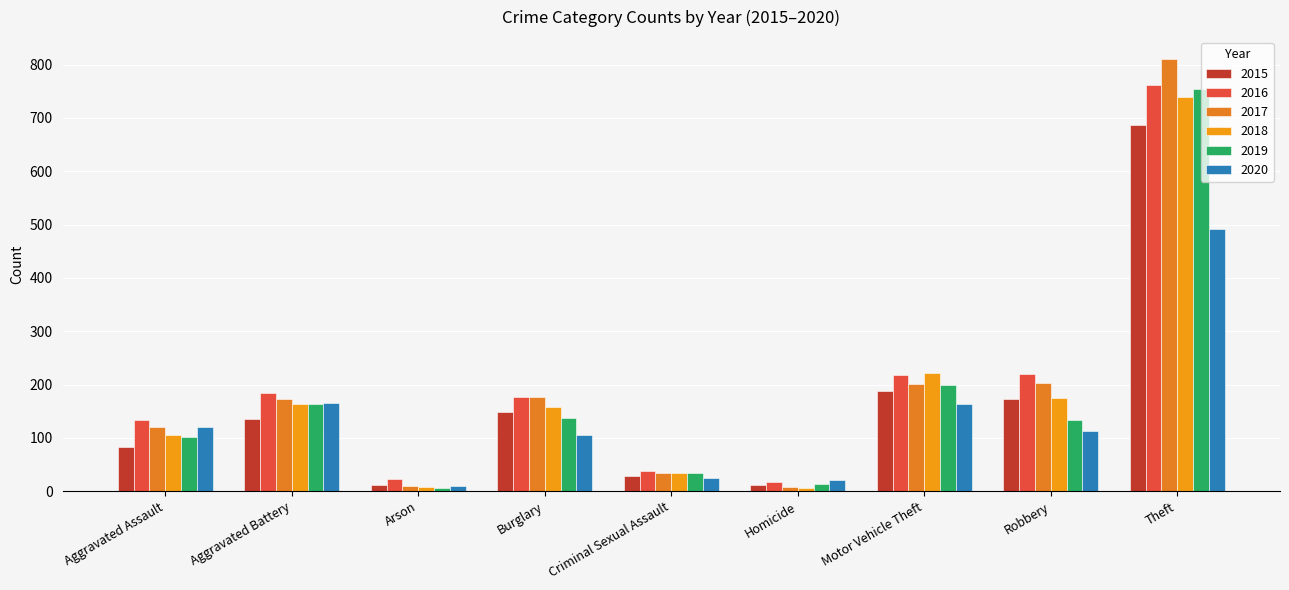

True or false: 2018 has a value of 35 at Criminal Sexual Assault.

True